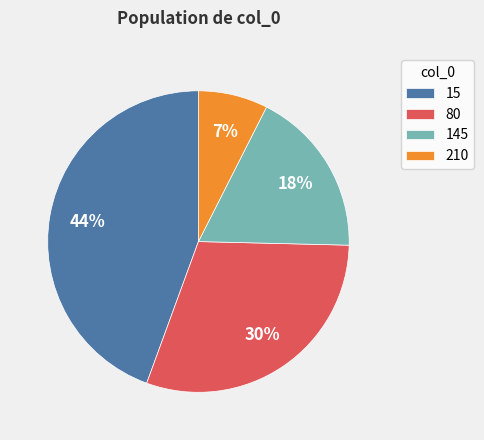

What is the smallest slice in the pie chart?

210